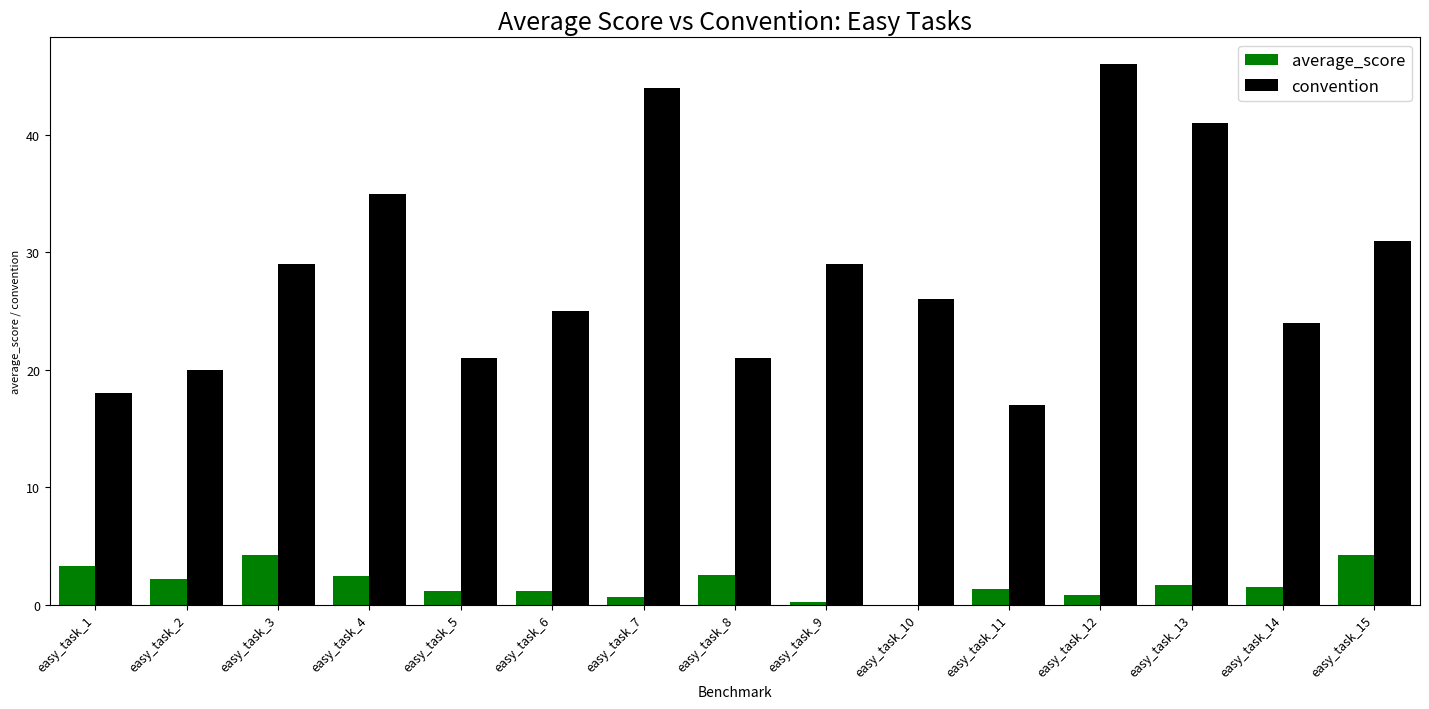

What is the greatest value displayed?

46.0